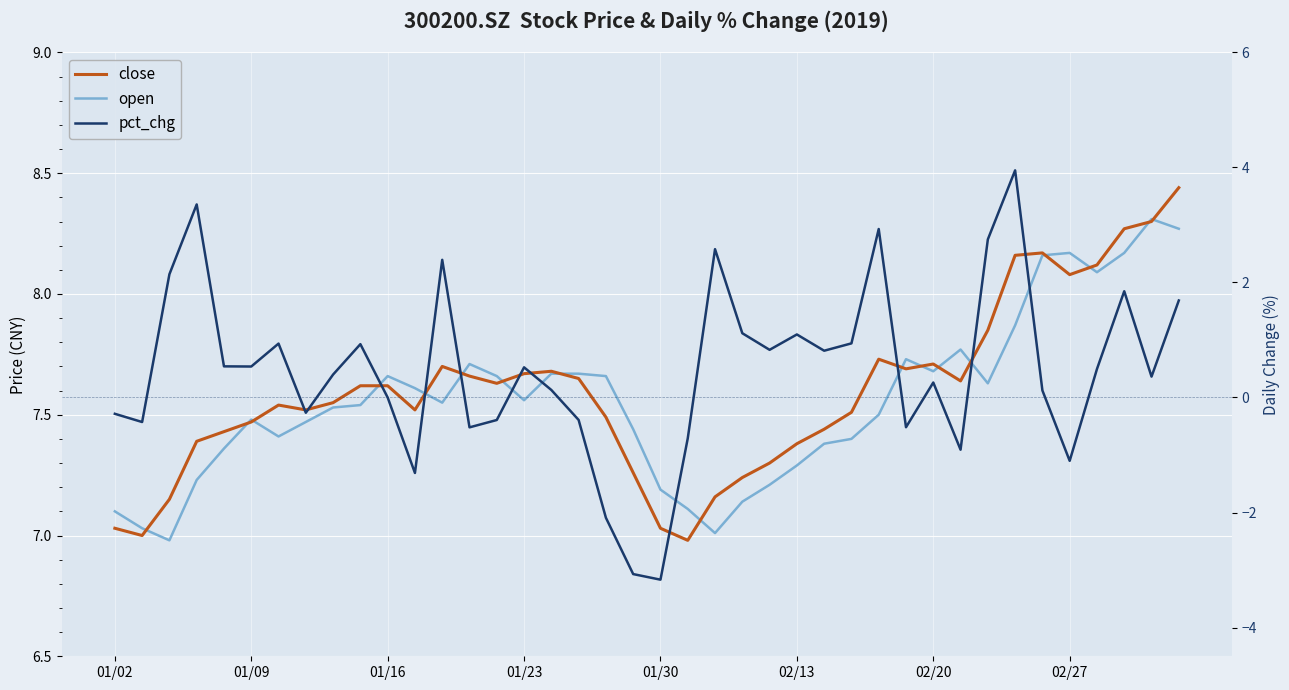

What is the smallest value displayed?

-3.2